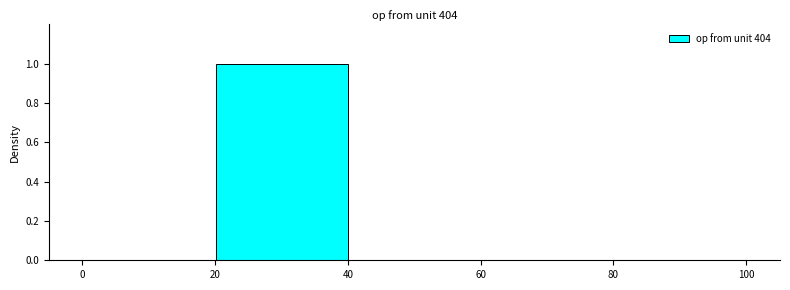

Reading left to right, transcribe this chart: for each bar, give the range it covers on the x-axis and its height. Neither the bar edges nor the heights are printed on the chart, so give them approximately, as read against the axes.

0 to 20: 0
20 to 40: 1
40 to 60: under 0.02
60 to 80: under 0.02
80 to 100: 0